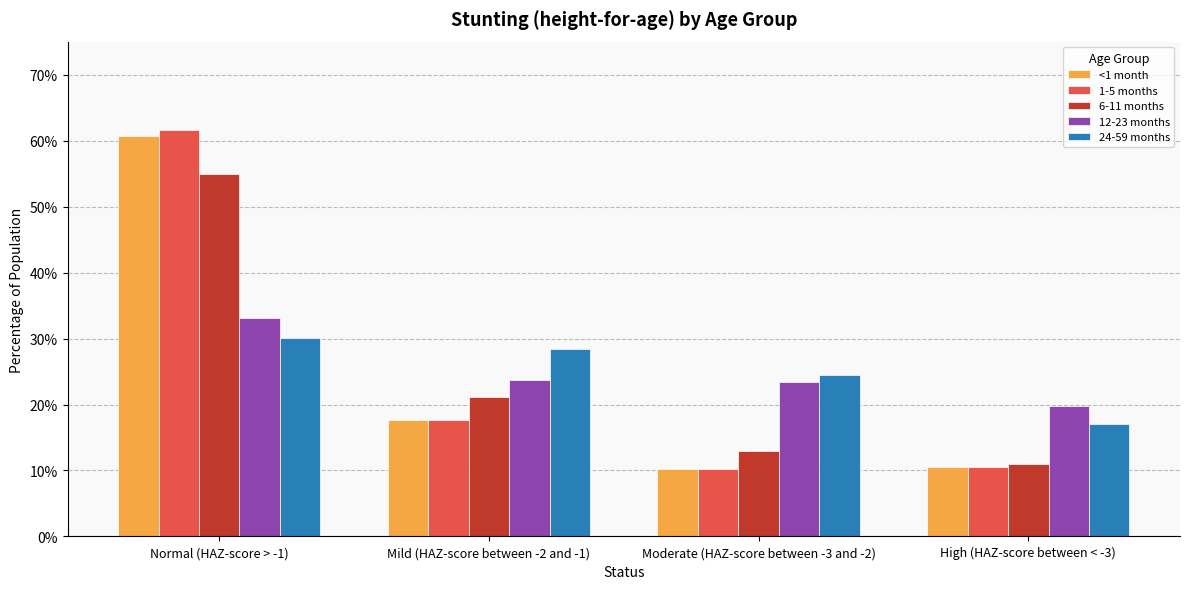

Which category has the lowest value in the 24-59 months series?

High (HAZ-score between < -3)